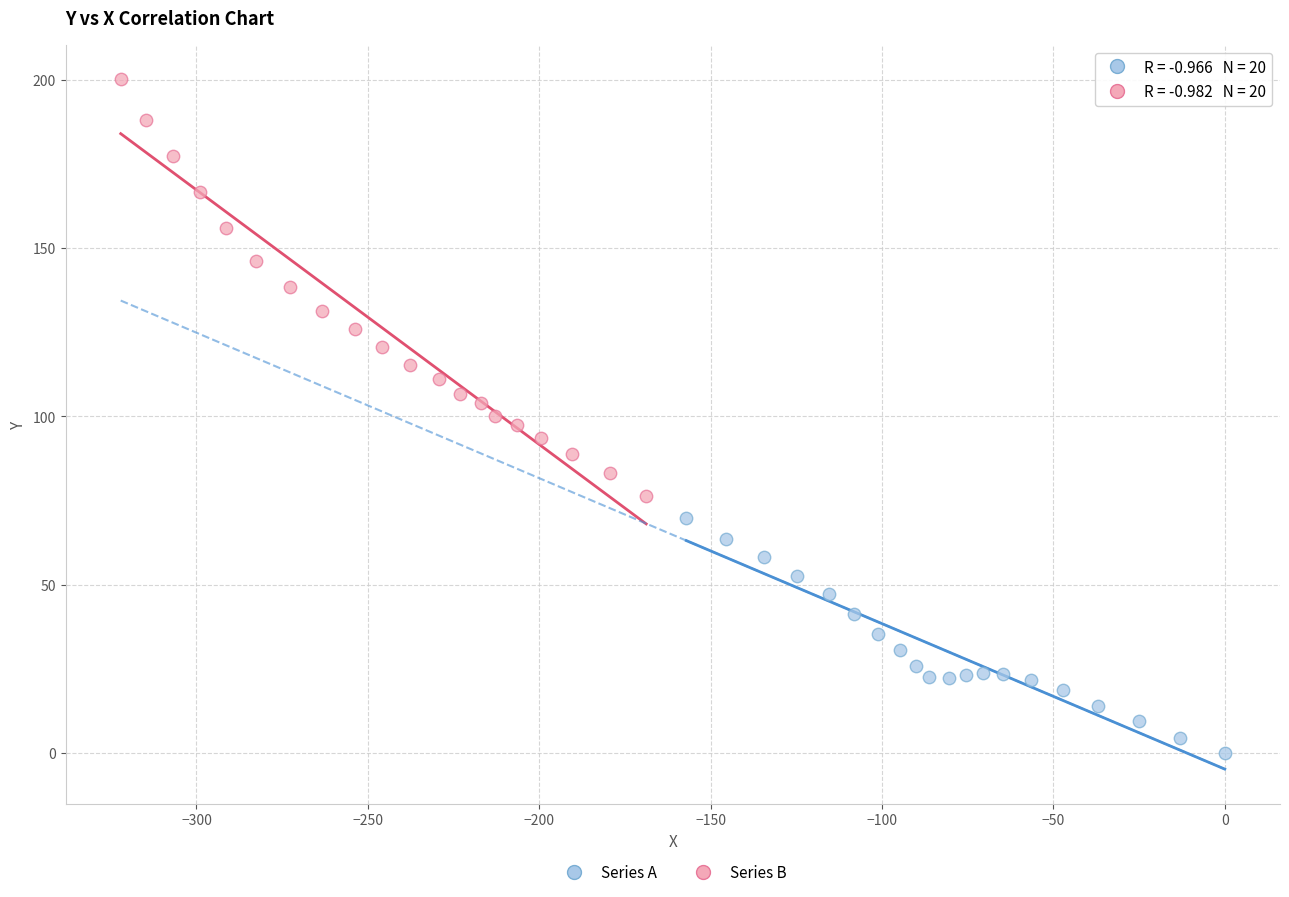

Which series has the widest spread of Y values?

Series B